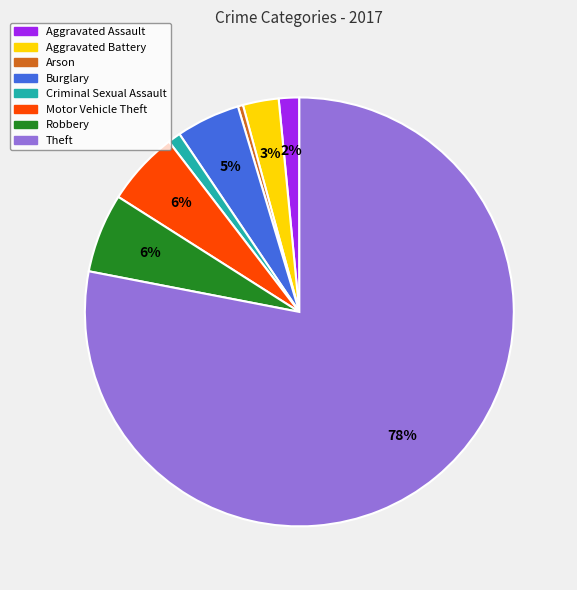

Approximately how many times larger is the value at Aggravated Battery compared to Arson?

7.0